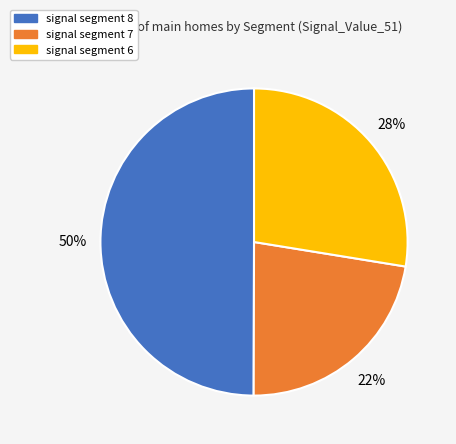

To the nearest percent, what is the average slice percentage?

33%